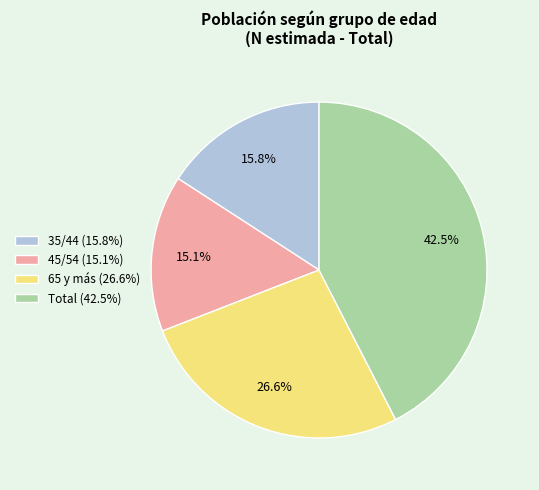

The 45/54 slice represents 26% of the pie. True or false?

False